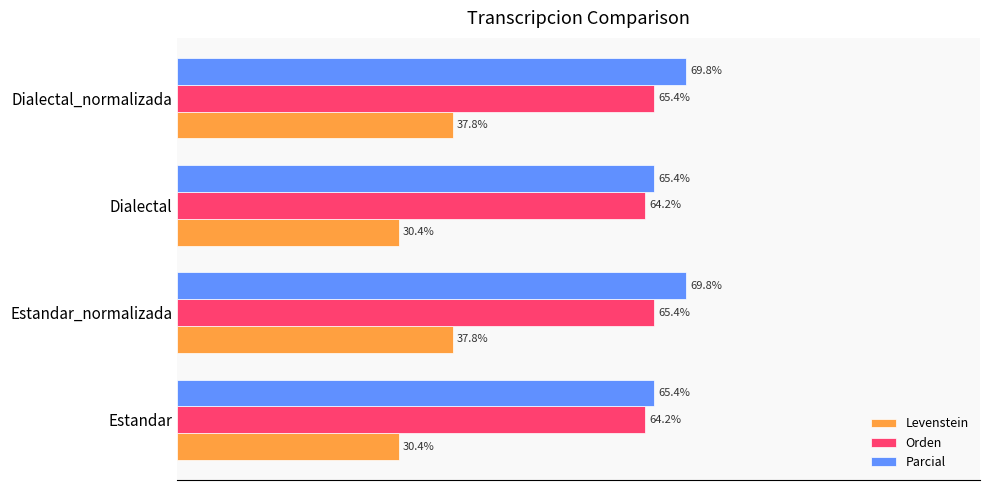

Which series changed the most between Dialectal and Dialectal_normalizada?

Levenstein